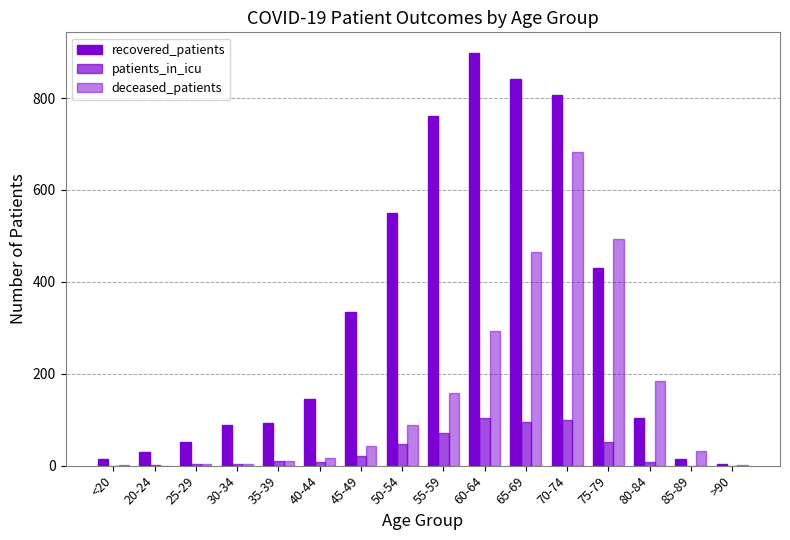

How many categories are shown in the chart?

16